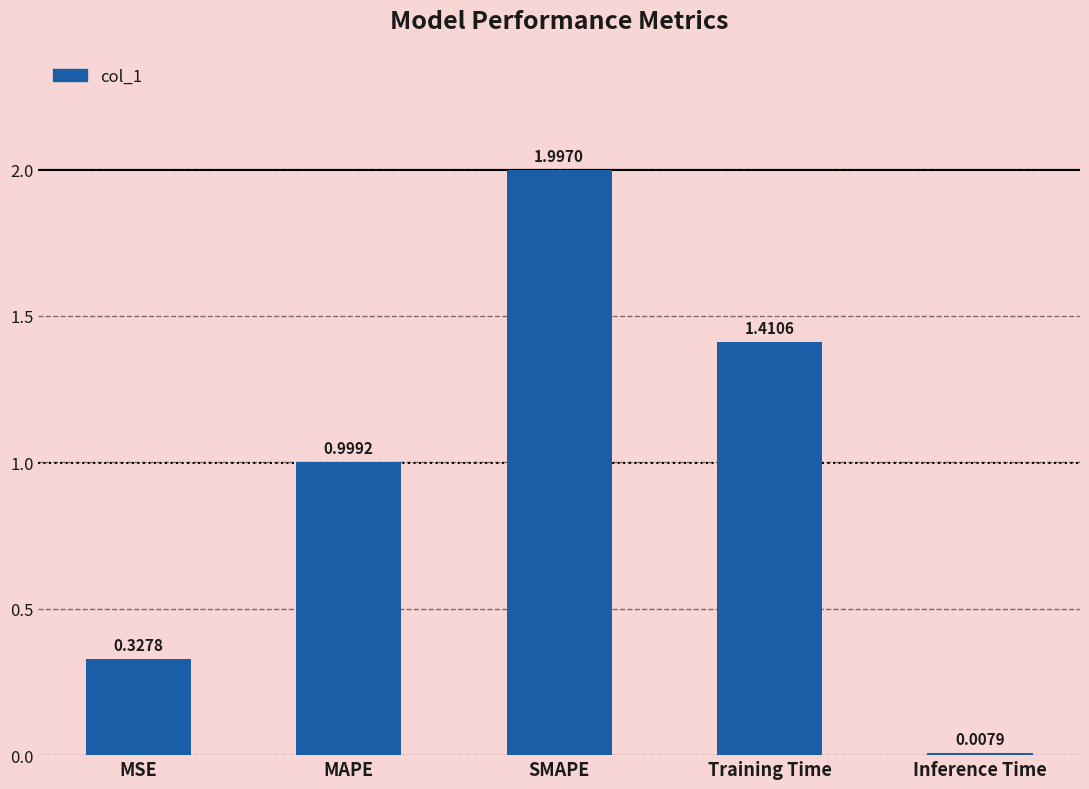

What is the change in value from MAPE to Inference Time?

-1.0